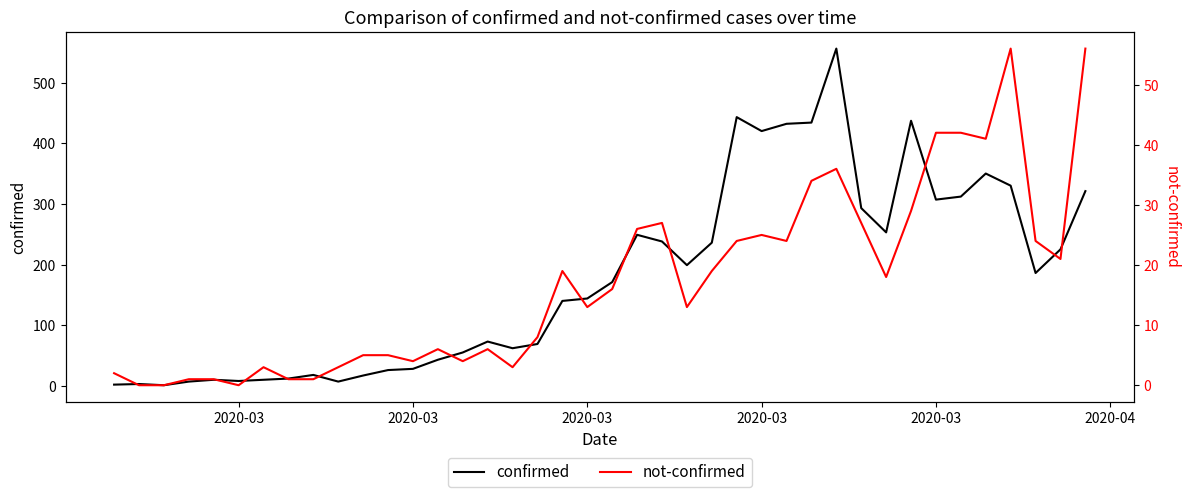

In not-confirmed, how many points are lower than both neighbors (excluding endpoints)?

10